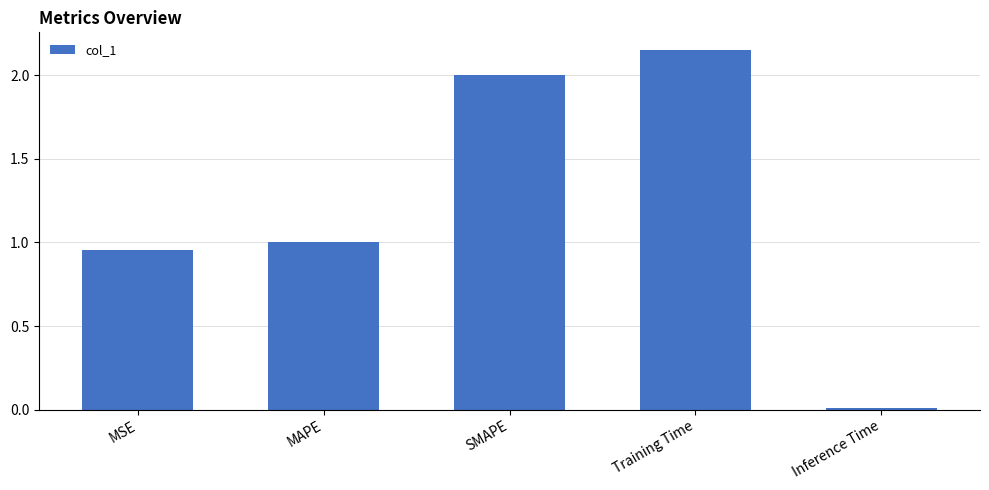

What is the average value?

1.2